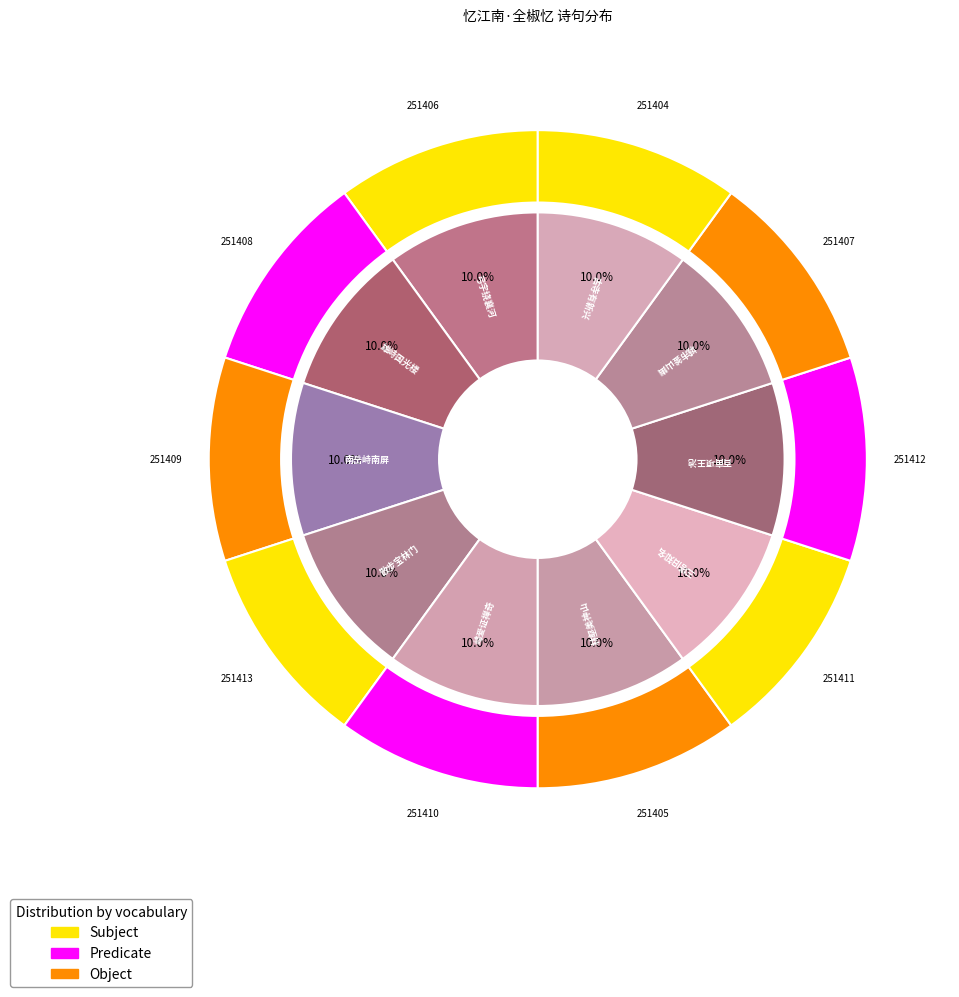

What percentage is the 忆江南·全椒忆，弓字绕襄河 slice, to the nearest percent?

10%